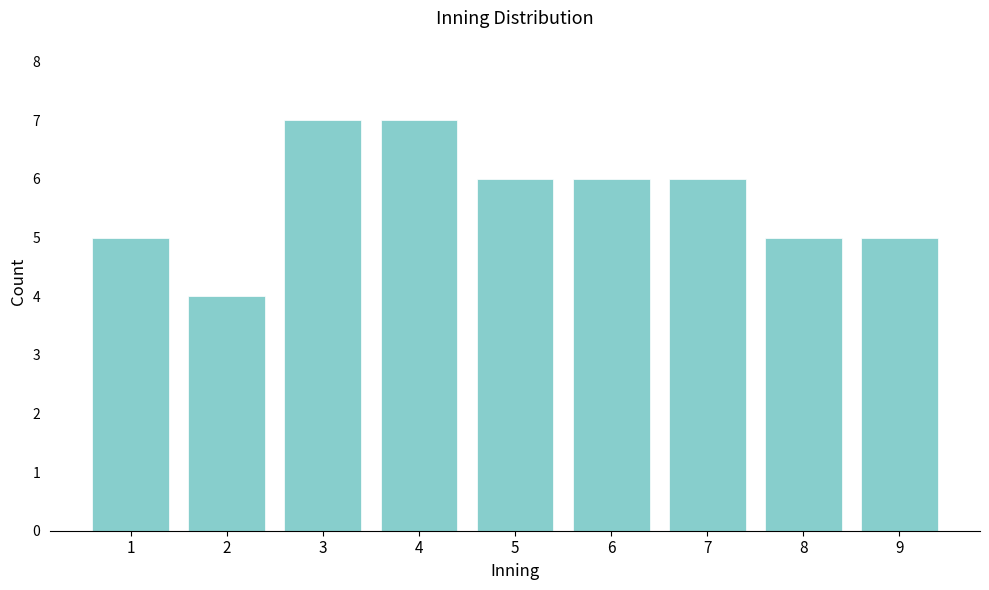

Reading left to right, extract all data points from this chart.

5	4	7	7	6	6	6	5	5